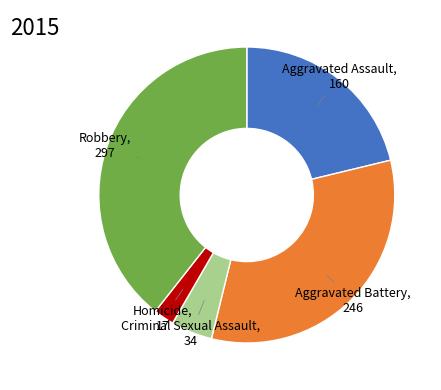

Count the number of slices in the pie.

5